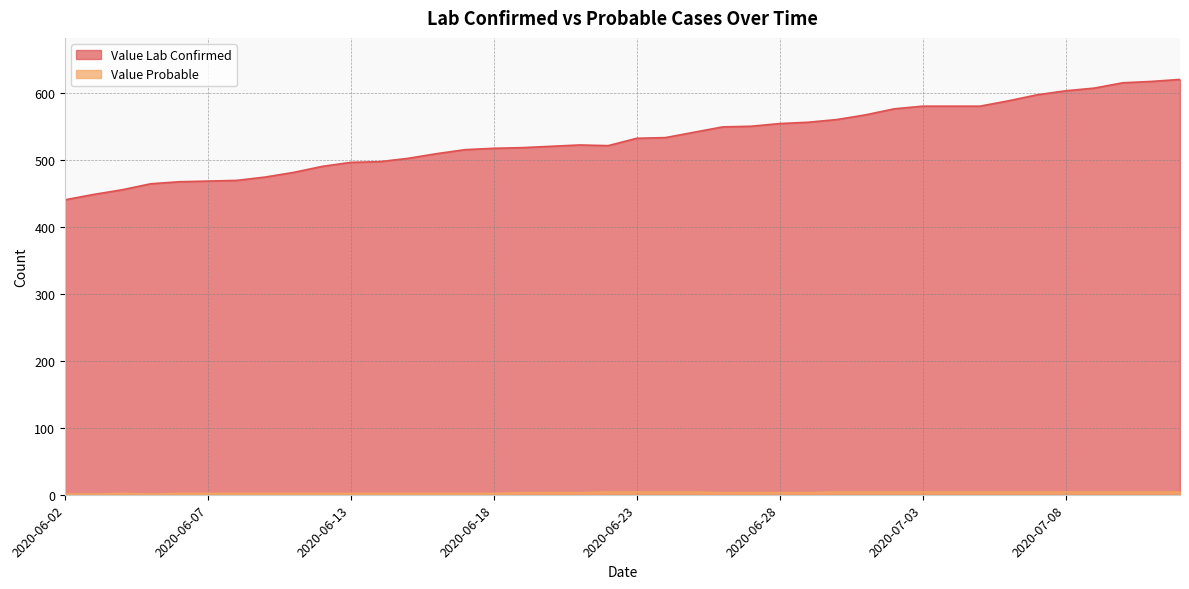

True or false: Value Lab Confirmed and Value Probable intersect in this chart.

False